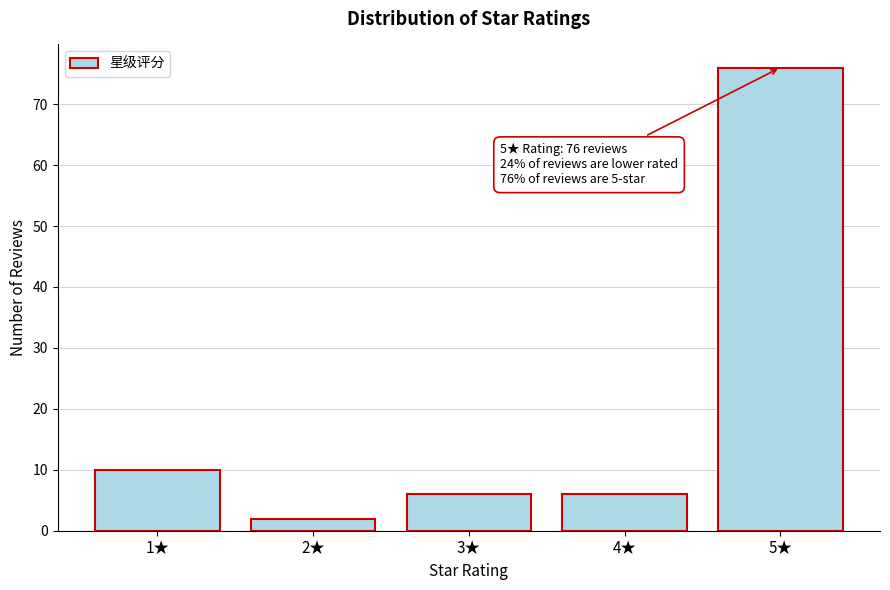

Reading left to right, transcribe all the data shown in this chart.

10	2	6	6	76